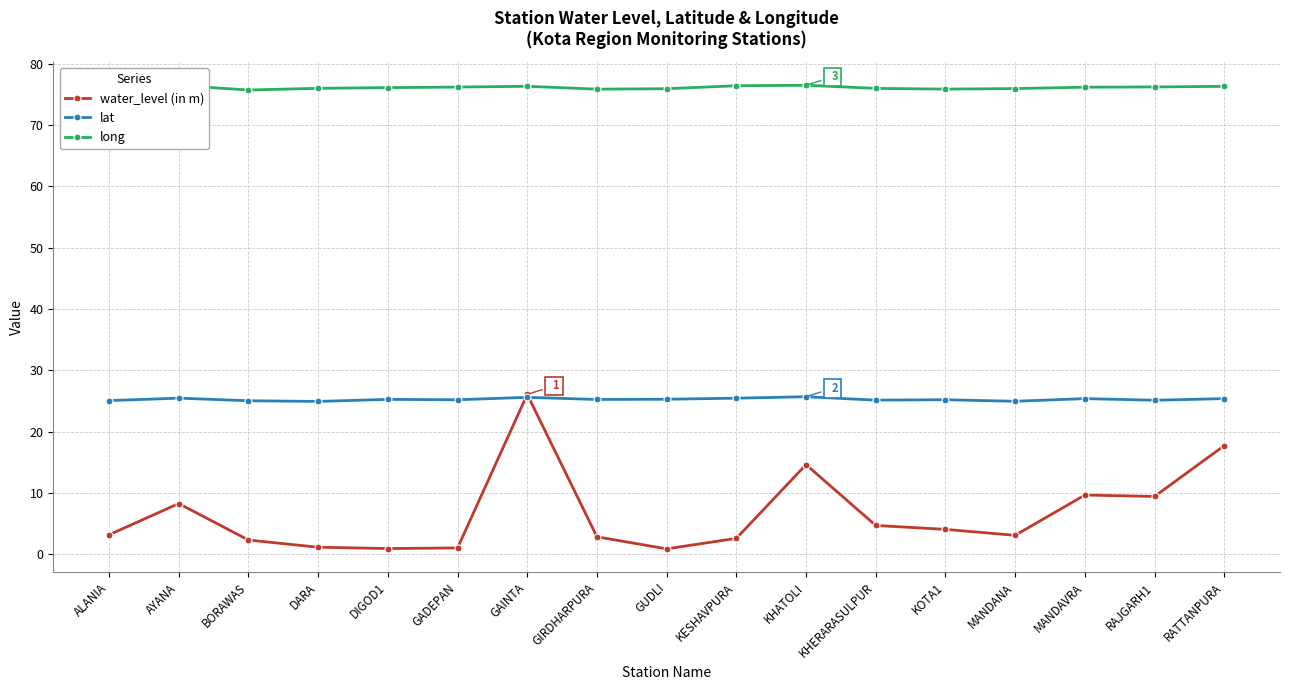

What is the maximum value shown in the chart?

76.5